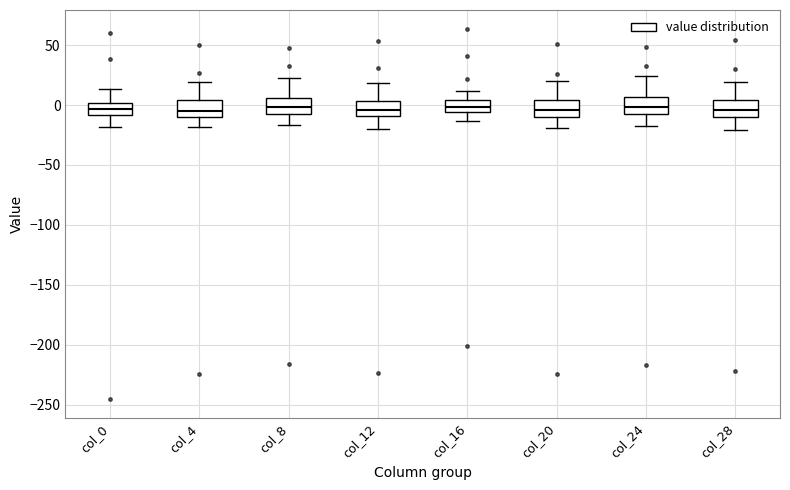

Reading left to right, transcribe this box plot: for each box, give where its median line is, the range the box spans, and where its two whiskers end, as read against the y-axis. The values are not printed on the chart, so give them approximately, as read against the axis.

col_0: median -5, box -10 to 0, whiskers -20 to 15
col_4: median -5, box -10 to 5, whiskers -20 to 20
col_8: median 0, box -10 to 5, whiskers -15 to 25
col_12: median -5, box -10 to 5, whiskers -20 to 20
col_16: median 0, box -5 to 5, whiskers -15 to 10
col_20: median -5, box -10 to 5, whiskers -20 to 20
col_24: median 0, box -10 to 5, whiskers -15 to 25
col_28: median -5, box -10 to 5, whiskers -20 to 20